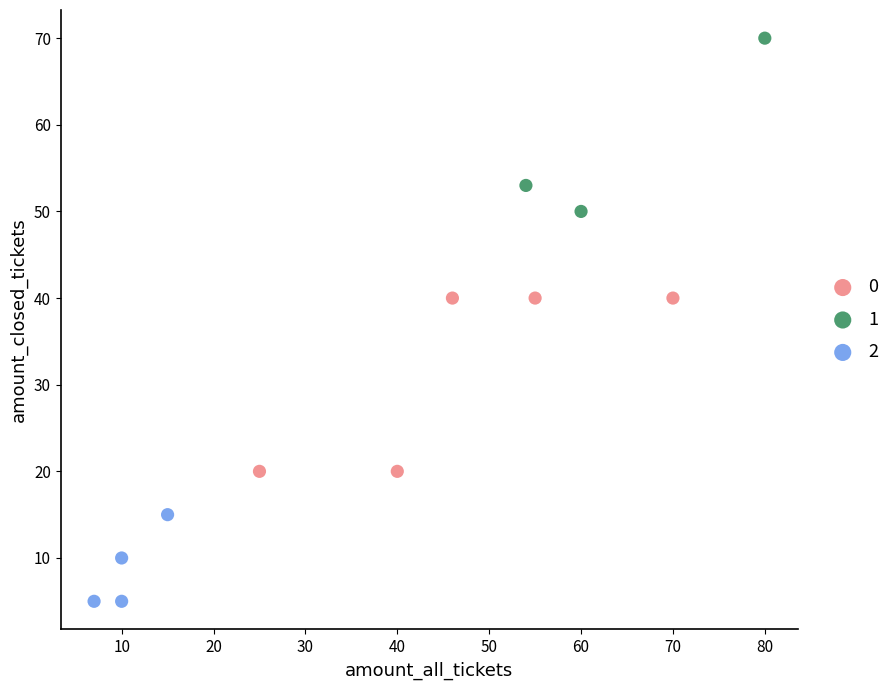

Which series contains the lowest Y value?

2